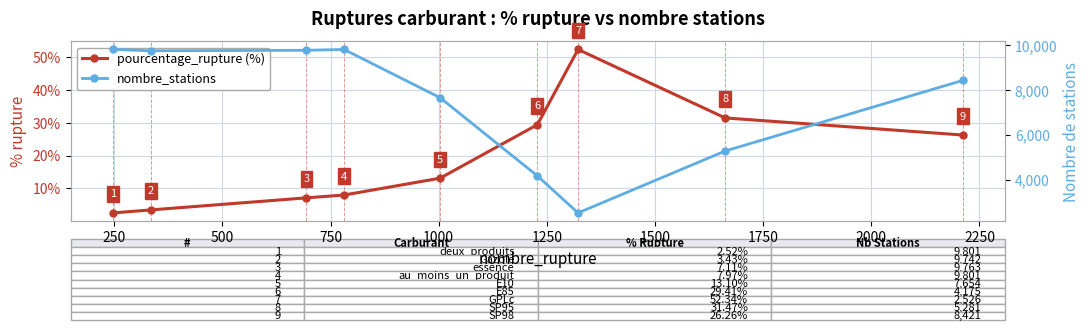

True or false: nombre_stations has a value of 13690.7 at 1000.

False